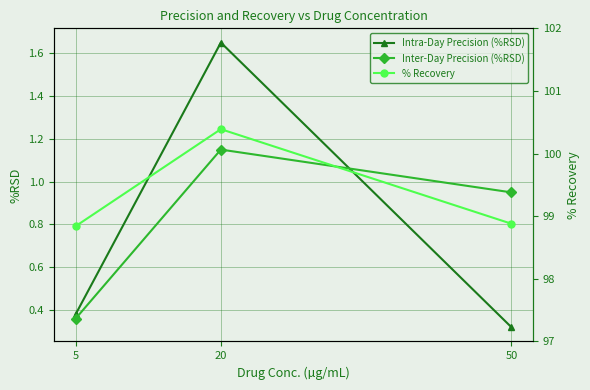

What is the spread (max minus min) of values at 5?

98.5